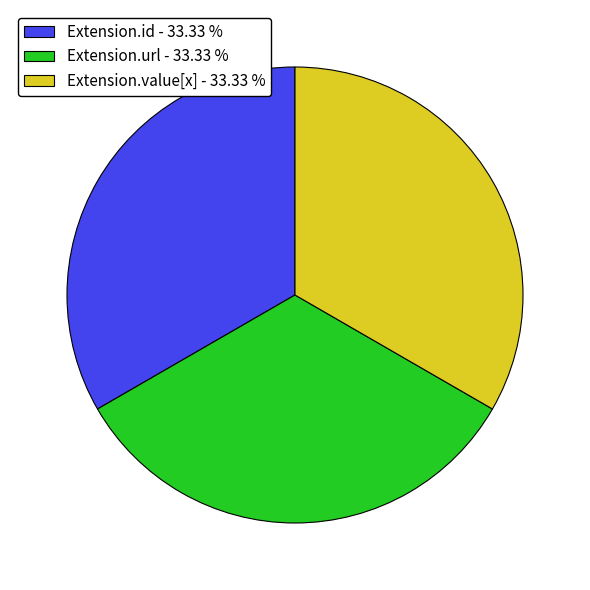

Approximately how many times larger is the value at Extension.value[x] - 33.33 % compared to Extension.url - 33.33 %?

1.0